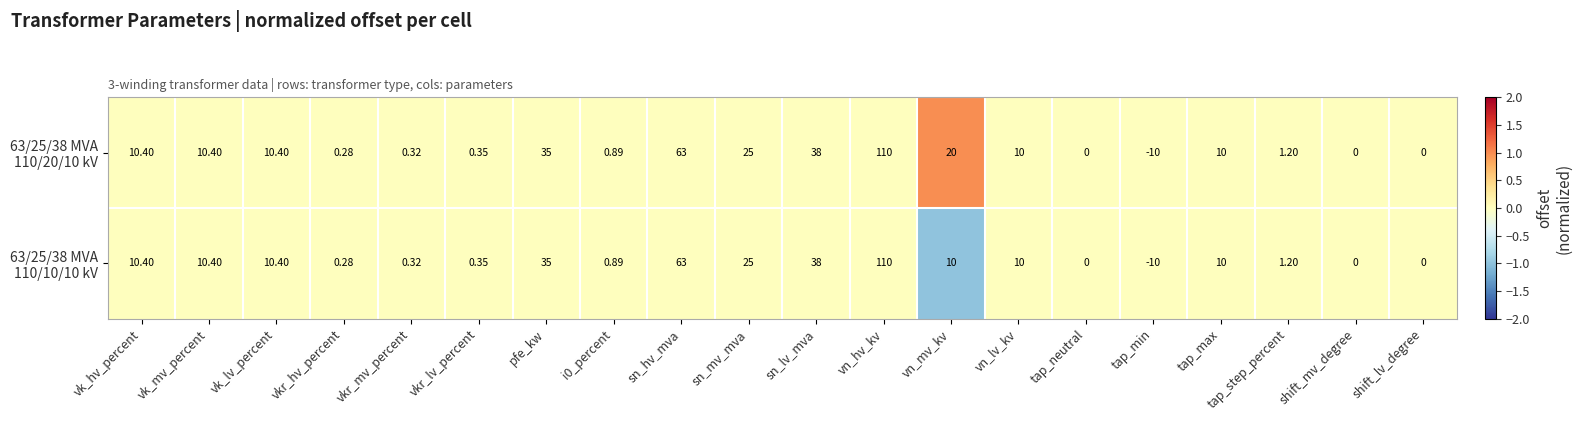

At which category is the sum across all series the highest?

vn_hv_kv